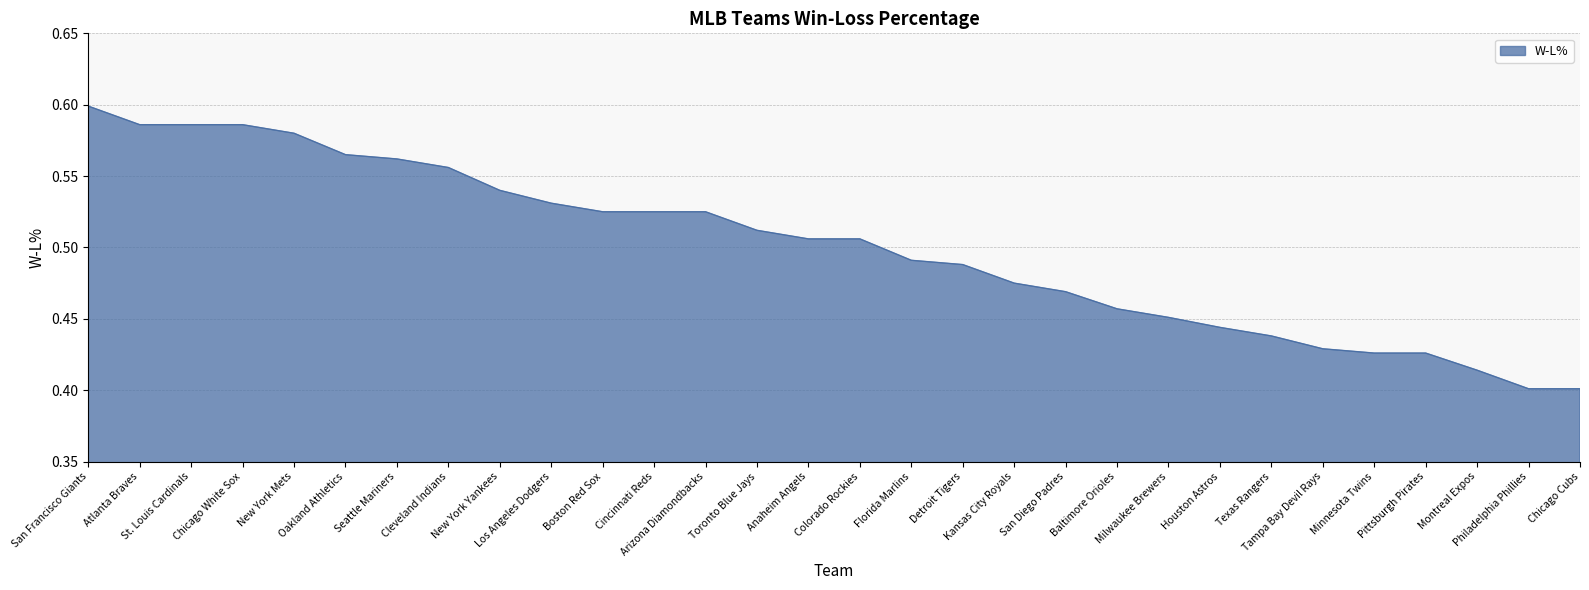

How many distinct data groups are displayed?

1